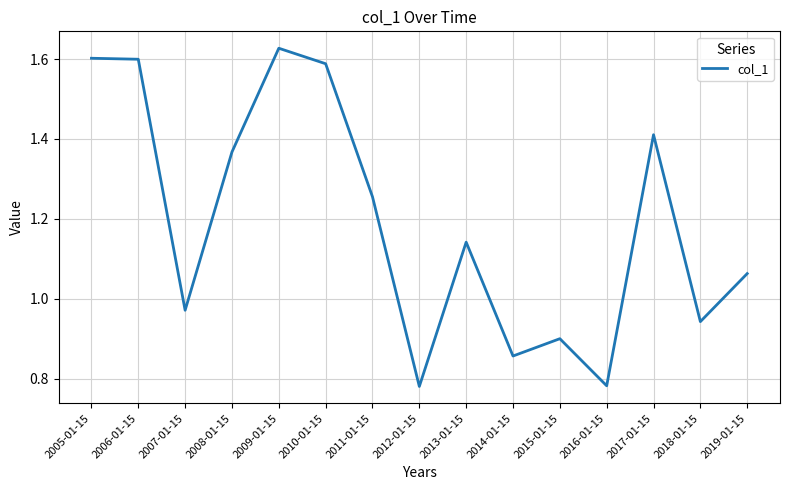

What position from the left is 2008-01-15?

4